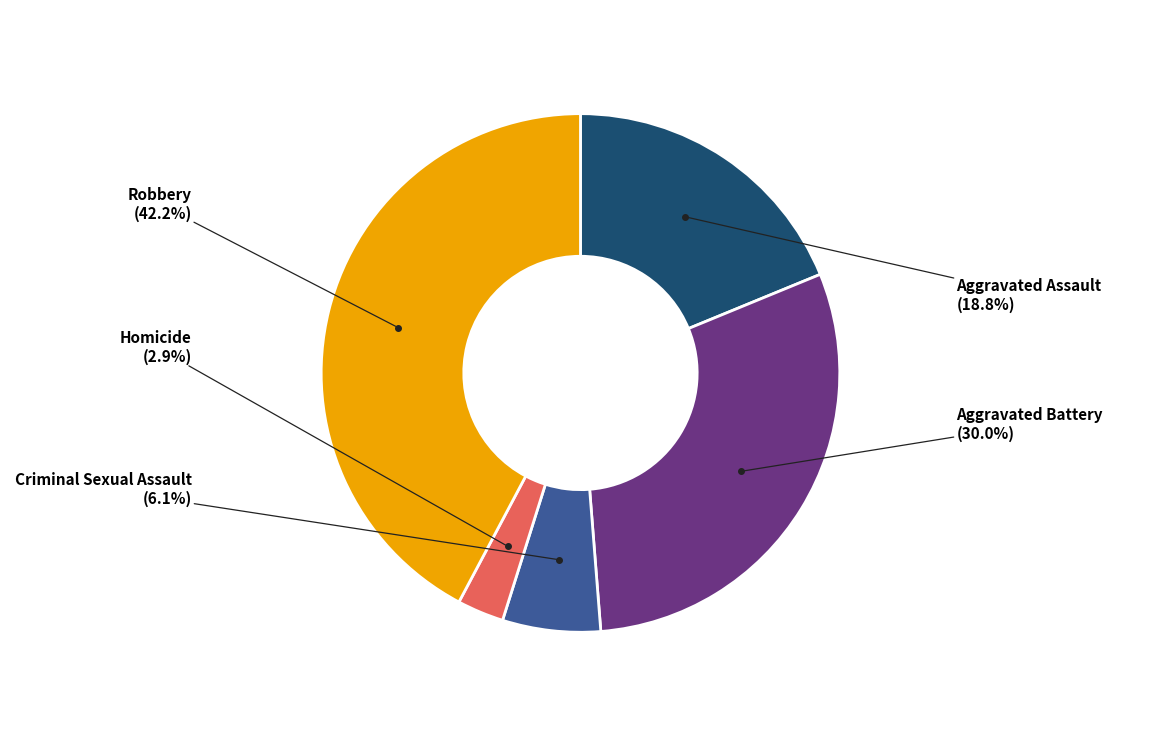

What is the total percentage of Aggravated Assault and Homicide?

21.7%